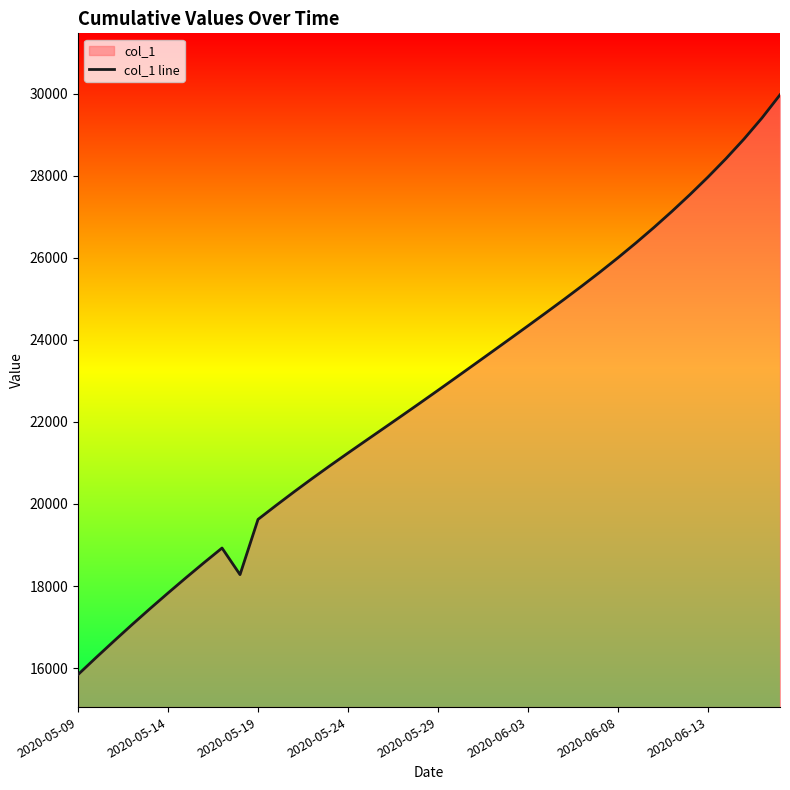

Reading left to right, extract all data points from this chart.

15842.6	16255.6	16660.6	17059.1	17448.8	17829.6	18203.4	18569.2	18926.0	18278.1	19624.1	19963.1	20294.5	20617.6	20932.6	21241.4	21546.0	21849.1	22153.2	22459.8	22769.2	23080.9	23394.2	23708.8	24024.2	24341.0	24660.5	24983.8	25313.2	25651.1	26000.1	26362.2	26738.6	27130.8	27539.4	27966.2	28415.5	28892.2	29406.2	29969.2